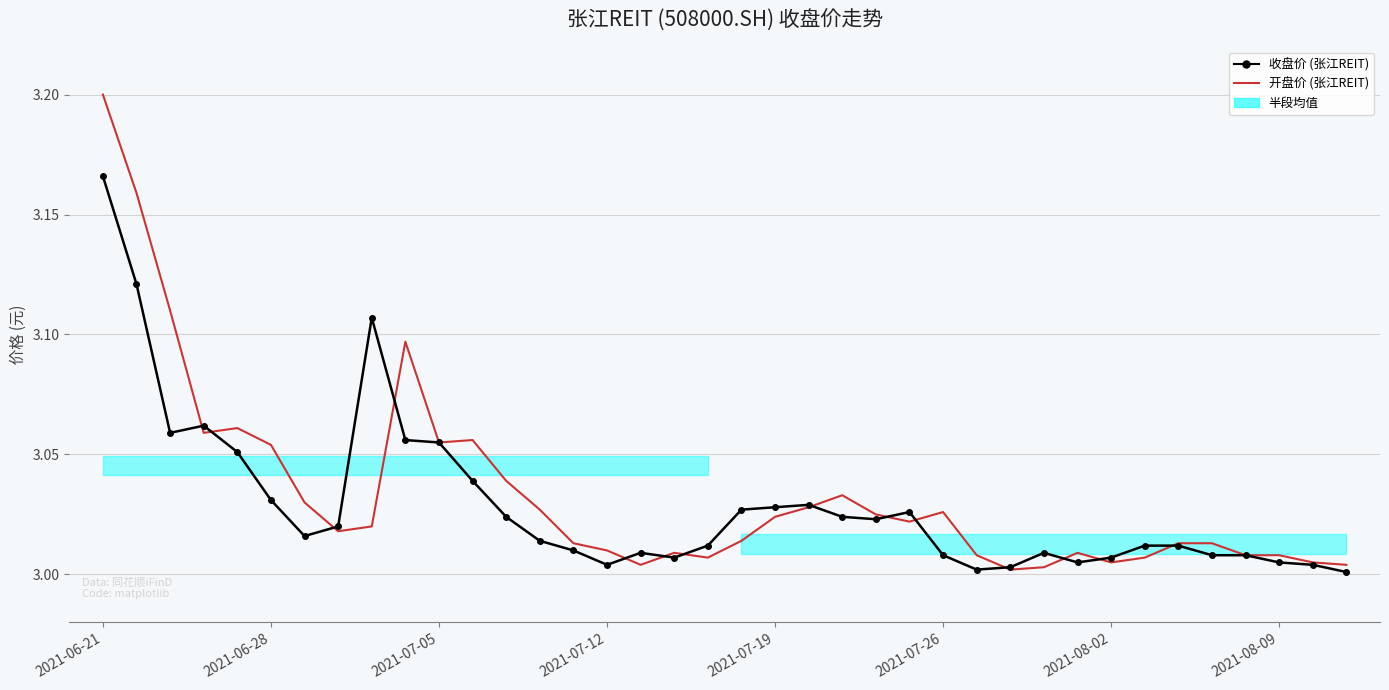

Between 2021-06-21 and 2021-08-09, which series saw the biggest shift?

开盘价 (张江REIT)